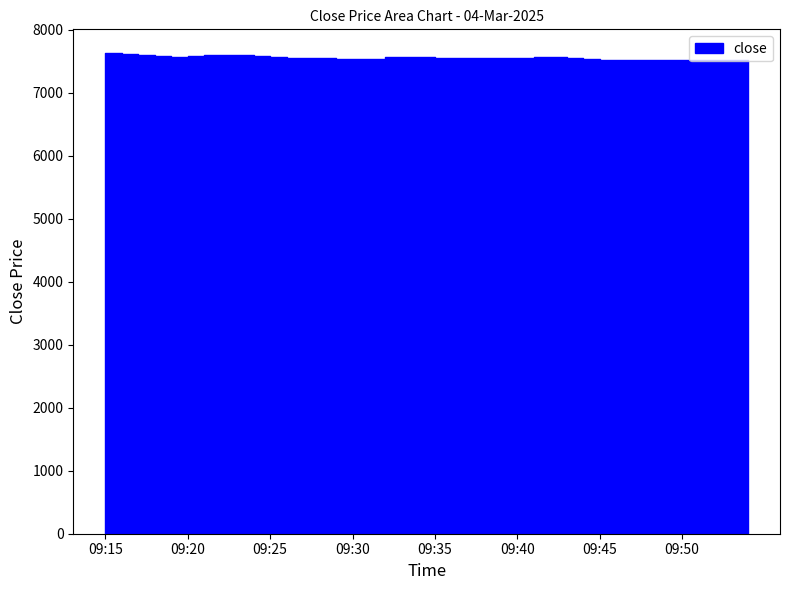

Reading right to left, transcribe all the data shown in this chart.

09:54=7512.7	09:53=7515.6	09:52=7520.0	09:51=7516.9	09:50=7517.9	09:49=7519.0	09:48=7520.3	09:47=7520.0	09:46=7518.3	09:45=7517.0	09:44=7531.9	09:43=7545.7	09:42=7561.1	09:41=7557.4	09:40=7541.6	09:39=7544.7	09:38=7548.5	09:37=7549.7	09:36=7548.0	09:35=7550.6	09:34=7562.6	09:33=7567.4	09:32=7557.2	09:31=7530.6	09:30=7532.4	09:29=7536.4	09:28=7541.4	09:27=7552.1	09:26=7546.4	09:25=7557.9	09:24=7577.4	09:23=7593.8	09:22=7594.9	09:21=7589.2	09:20=7585.2	09:19=7570.0	09:18=7587.4	09:17=7598.9	09:16=7618.3	09:15=7621.8